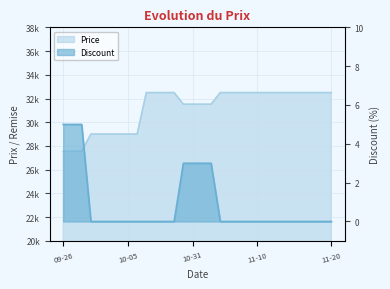

Read the Price value at 2023-10-06, to the nearest 50.

29000